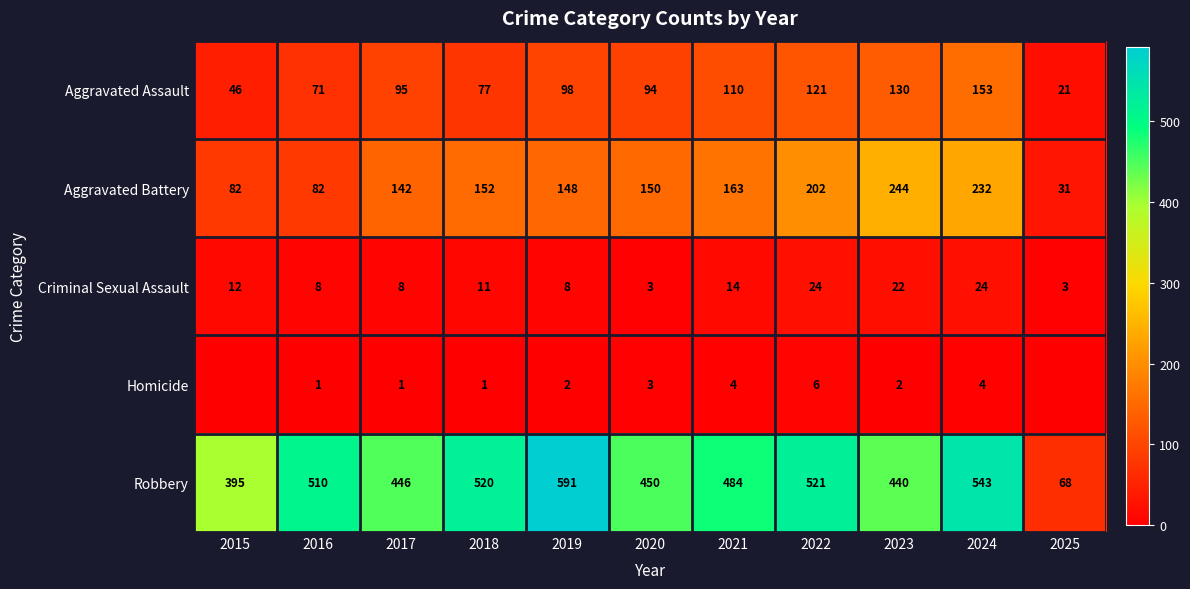

At which label does Criminal Sexual Assault first exceed 11?

2015